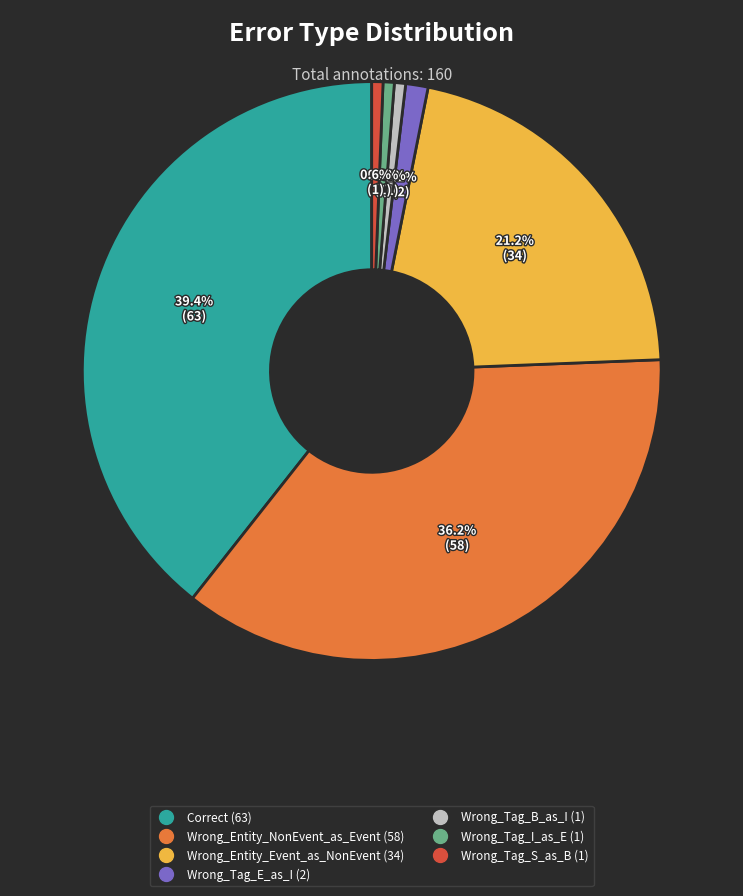

To the nearest percent, what percentage of the pie is Wrong_Tag_E_as_I?

1%